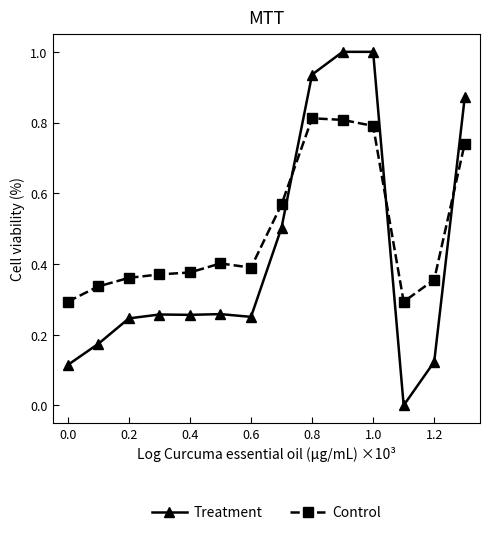

True or false: Treatment has more than 0 interior local peaks.

True